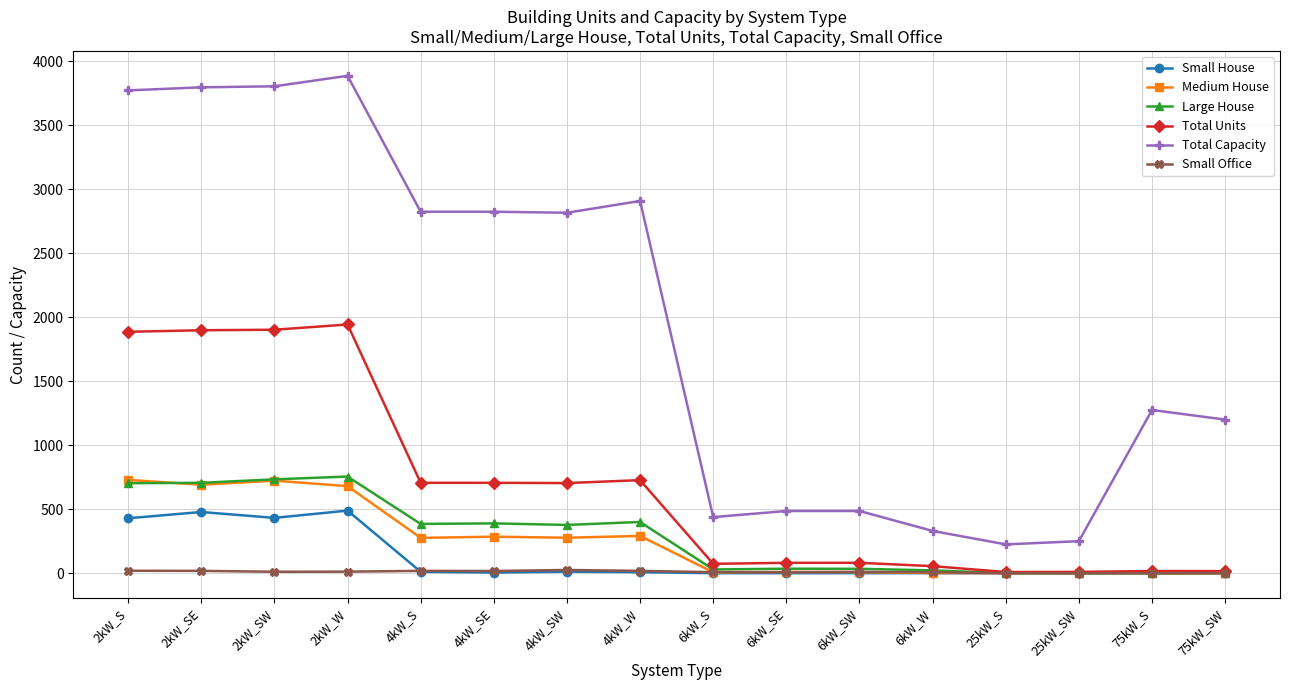

True or false: Total Capacity and Medium House intersect in this chart.

False